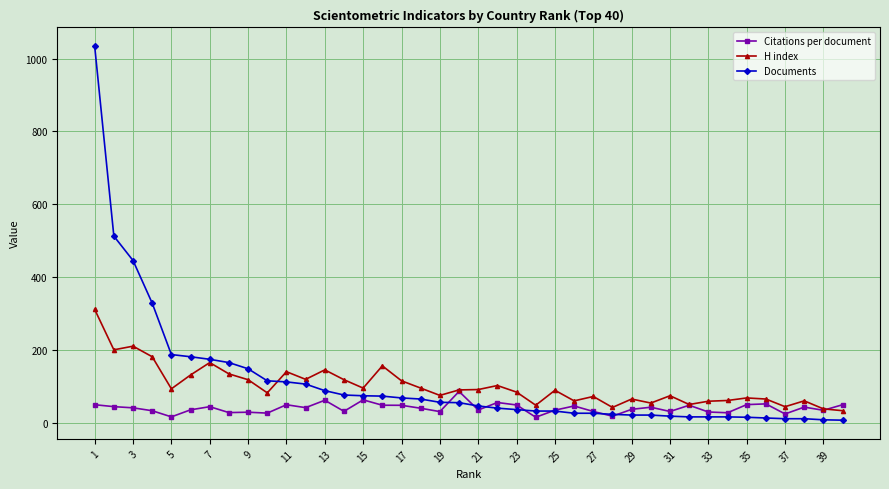

What is the value of the H index point at the 14th from the left?

119.0